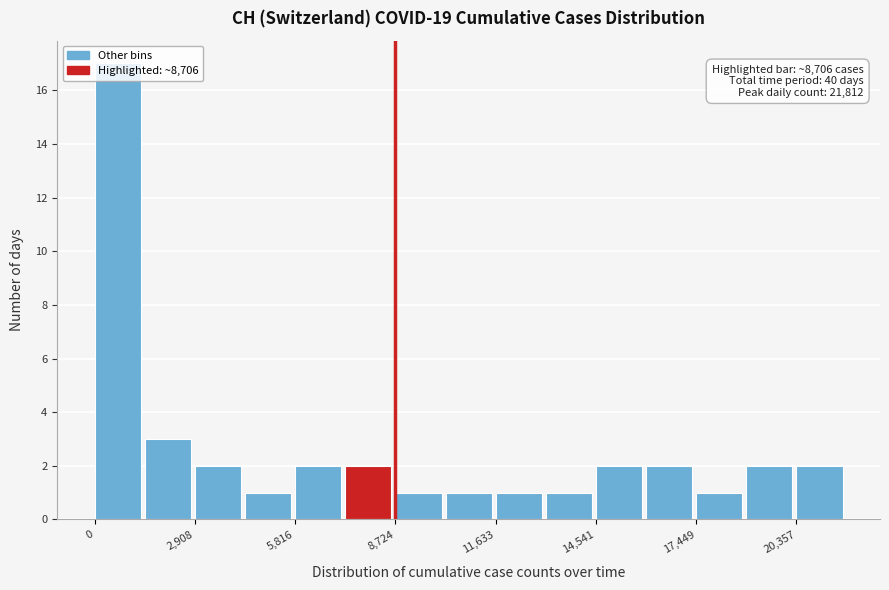

Read against the x-axis, roughly where is the centre of the tallest bar?

500